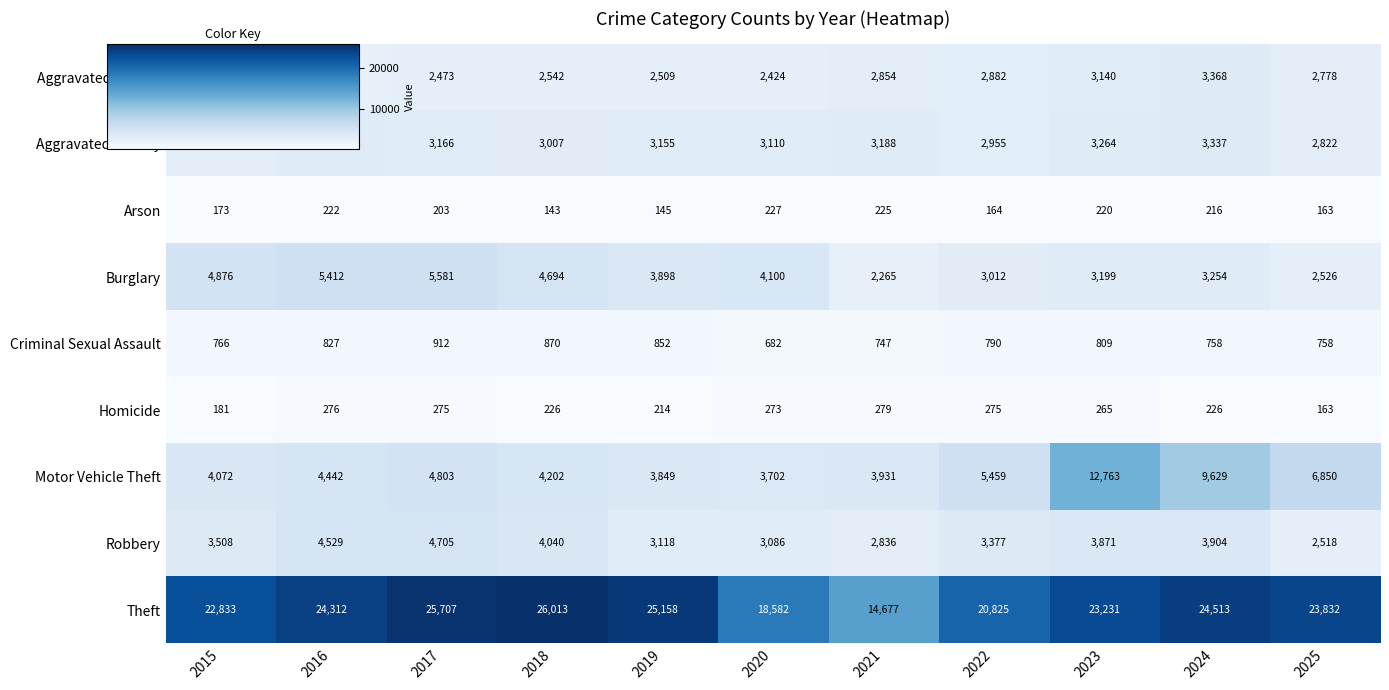

The value of Arson at 2015 is 302. True or false?

False